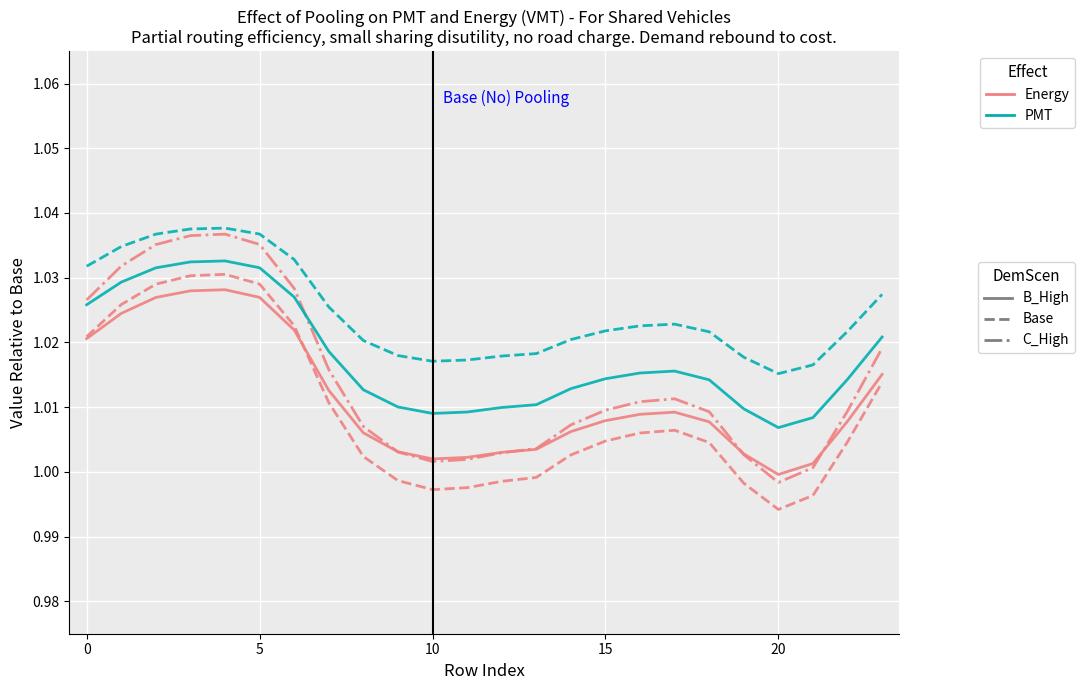

Does the chart display data point markers on the line(s)?

No